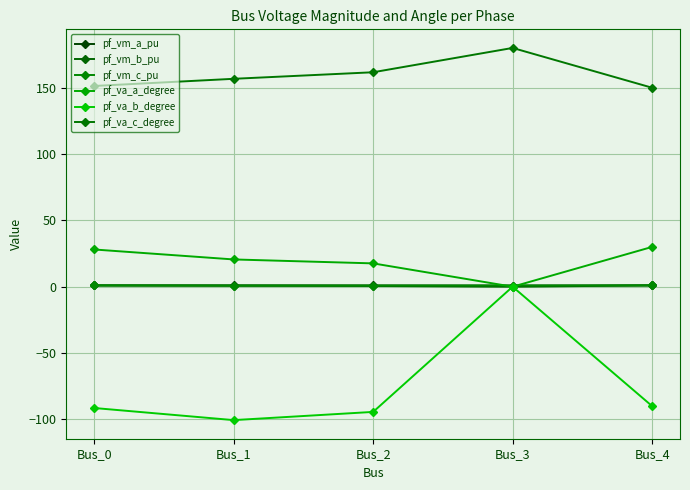

True or false: pf_vm_a_pu and pf_va_c_degree intersect in this chart.

False